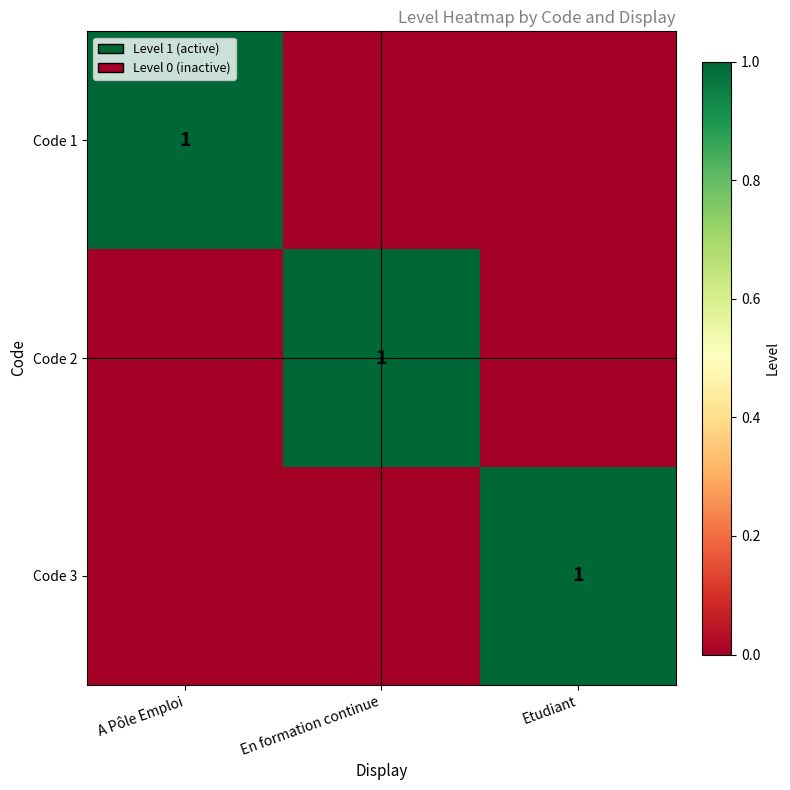

True or false: Code 2 has a value of 1 at En formation continue.

True